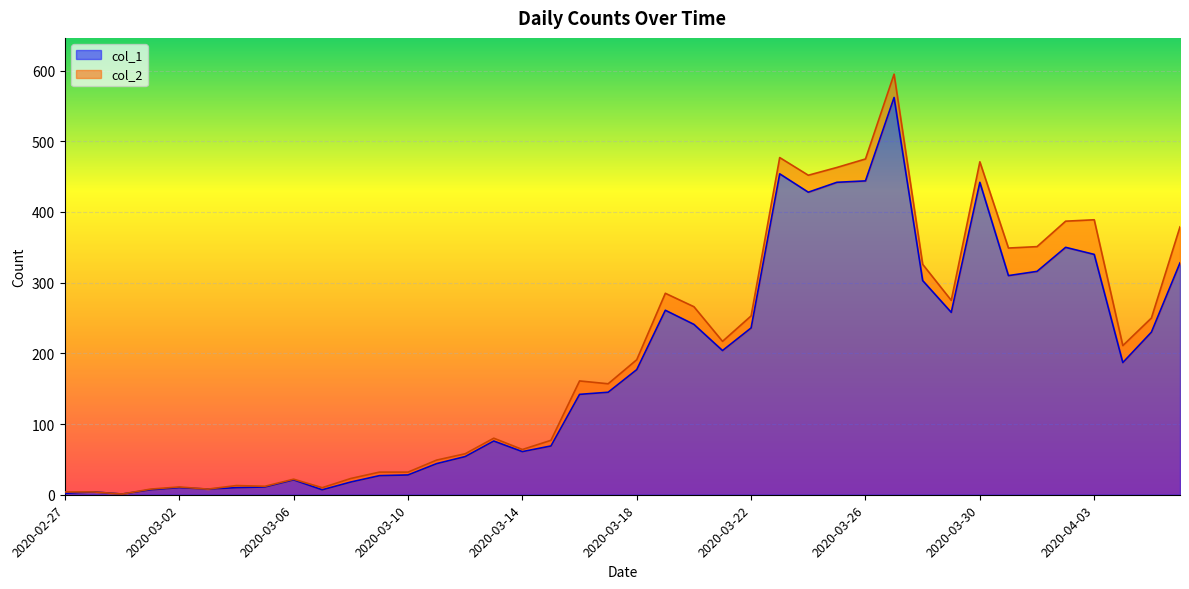

Reading left to right, what are all the values shown in this chart?

2020-02-27=2	2020-02-28=4	2020-02-29=1	2020-03-01=7	2020-03-02=10	2020-03-03=8	2020-03-04=10	2020-03-05=11	2020-03-06=21	2020-03-07=7	2020-03-08=18	2020-03-09=27	2020-03-10=28	2020-03-11=44	2020-03-12=54	2020-03-13=76	2020-03-14=61	2020-03-15=69	2020-03-16=142	2020-03-17=145	2020-03-18=177	2020-03-19=261	2020-03-20=241	2020-03-21=204	2020-03-22=236	2020-03-23=454	2020-03-24=428	2020-03-25=442	2020-03-26=444	2020-03-27=562	2020-03-28=303	2020-03-29=258	2020-03-30=442	2020-03-31=310	2020-04-01=316	2020-04-02=350	2020-04-03=340	2020-04-04=187	2020-04-05=230	2020-04-06=328